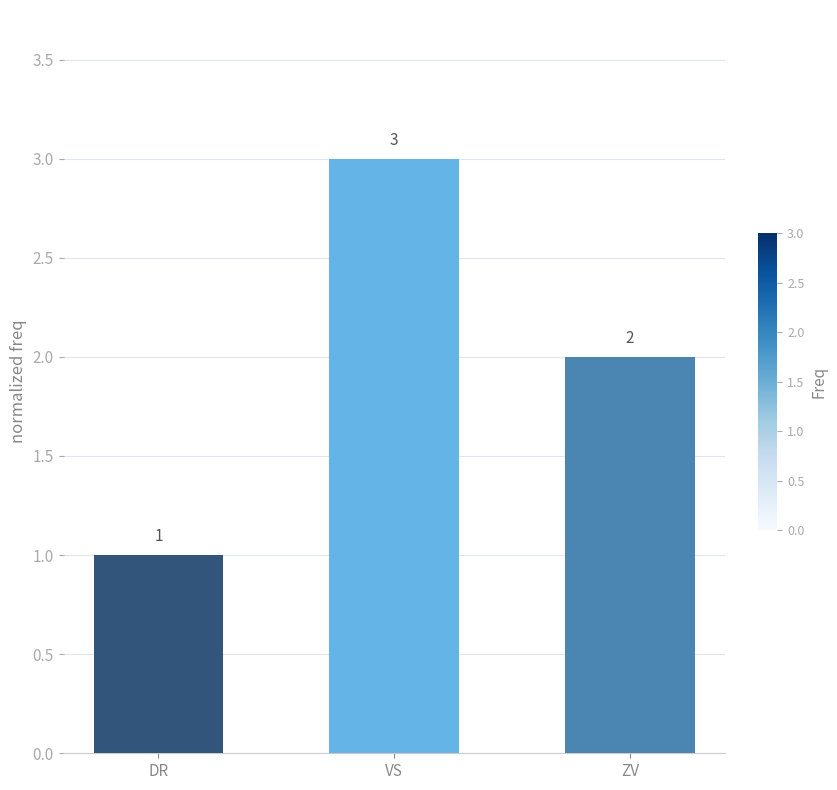

Which label corresponds to the smallest value in the chart?

DR